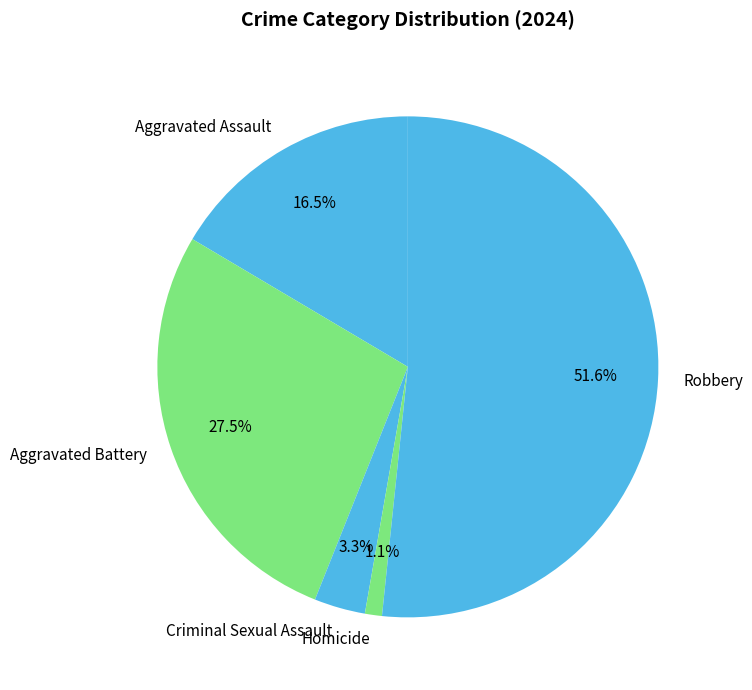

Rank the categories by value from lowest to highest.

Homicide, Criminal Sexual Assault, Aggravated Assault, Aggravated Battery, Robbery